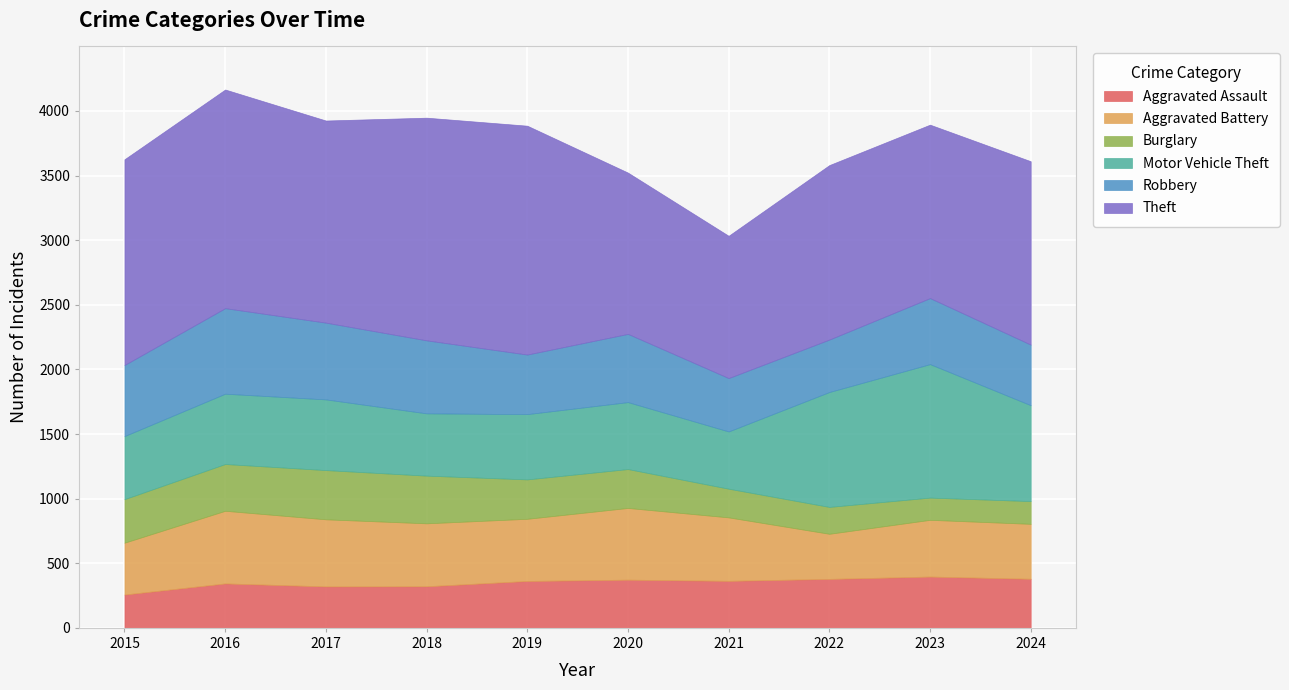

Does the chart display data point markers on the line(s)?

No